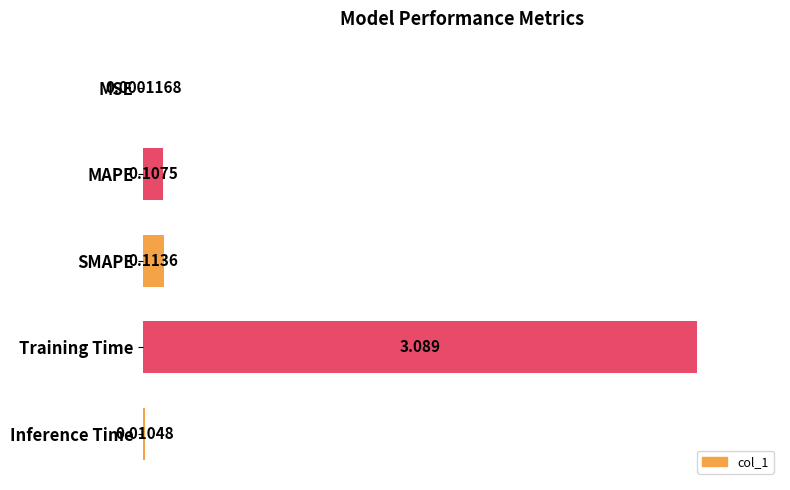

Are the bars horizontal?

Yes